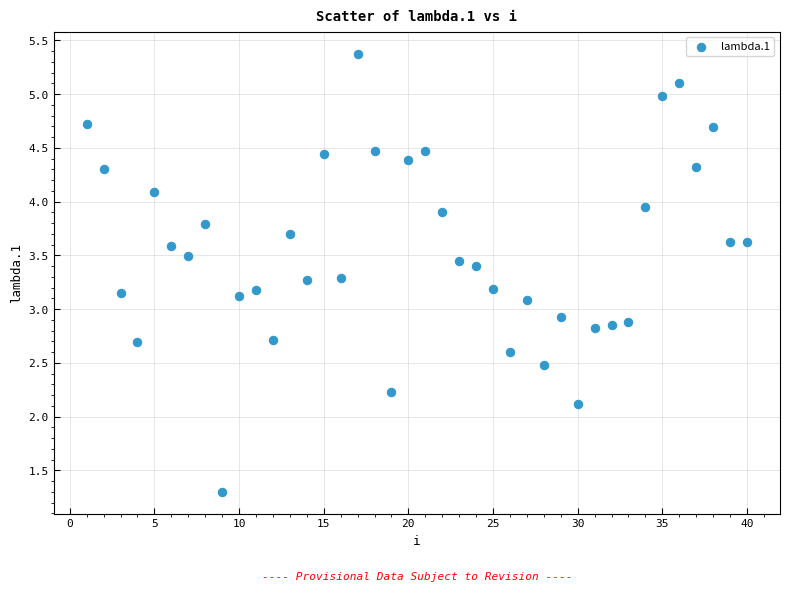

What is the range of X values (max minus min)?

39.0